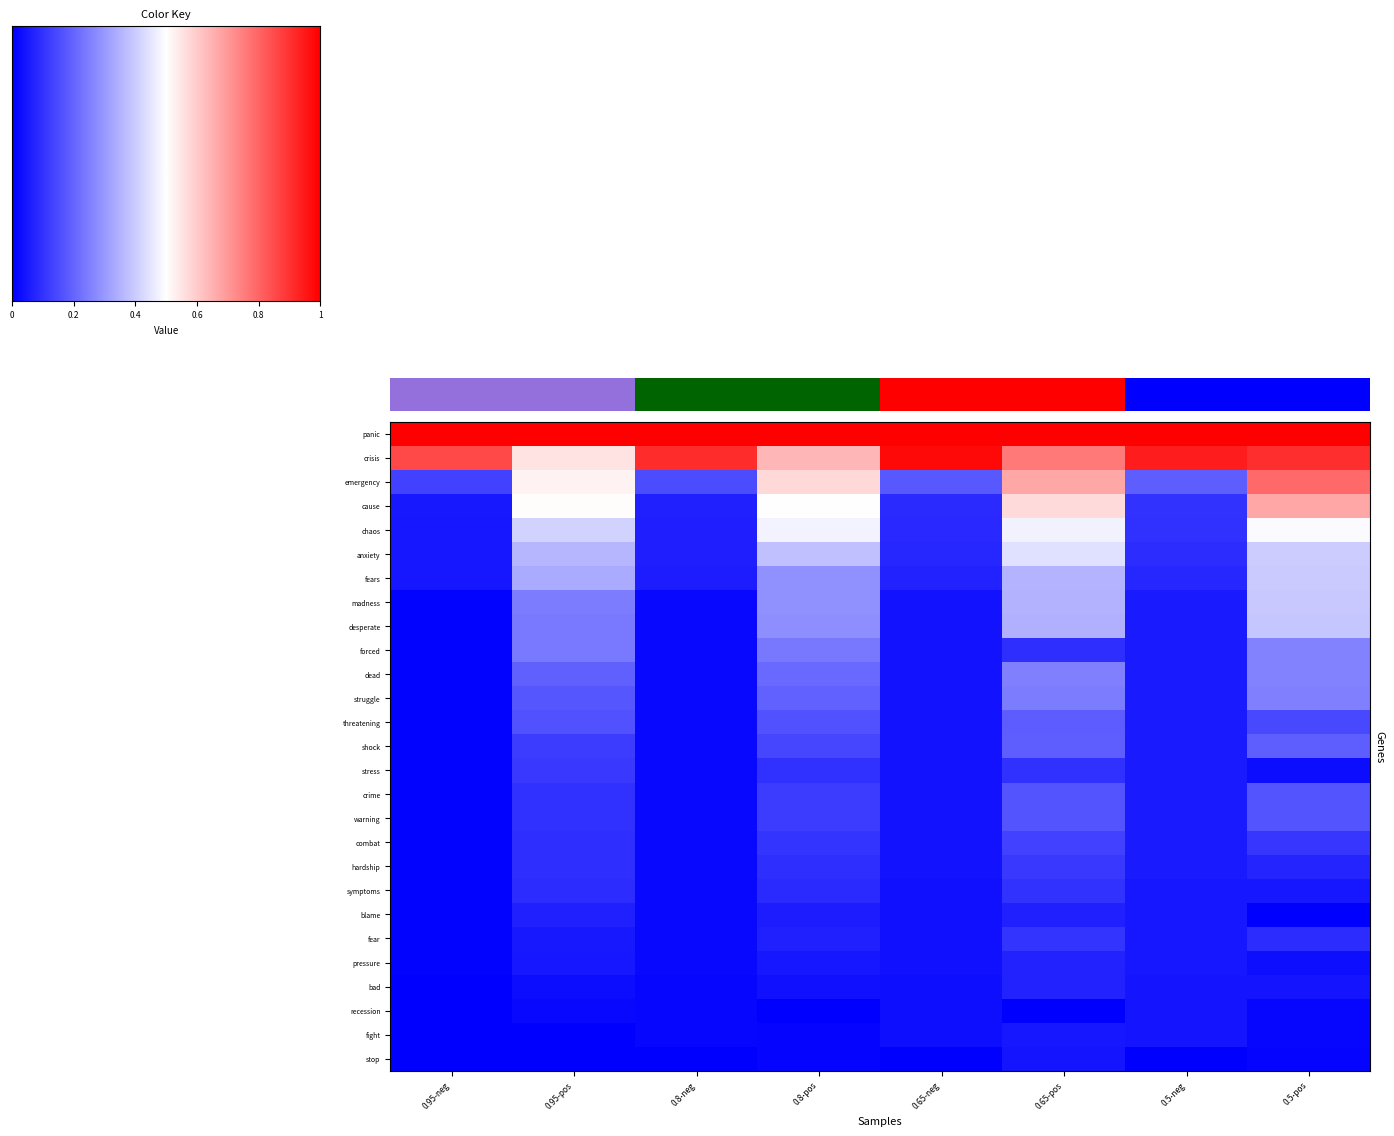

What is the difference between the maximum and minimum values in the madness series?

0.4